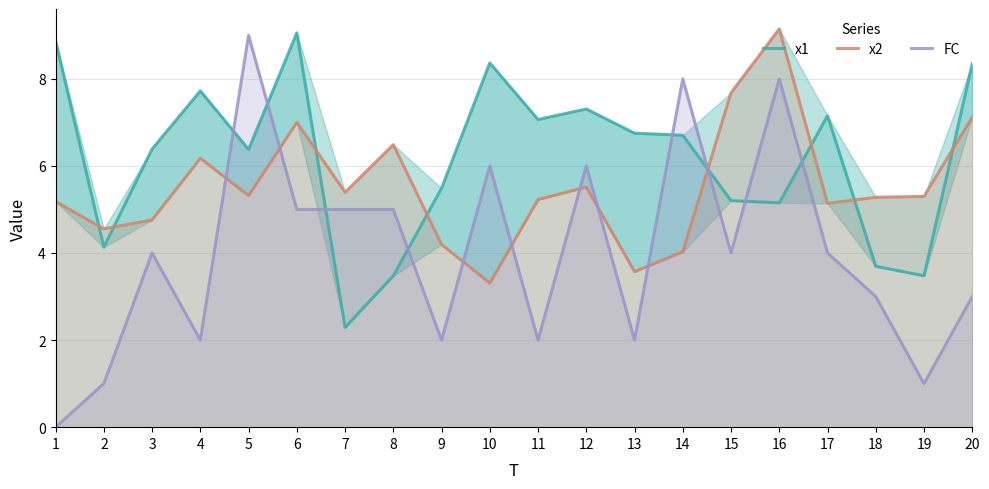

The x1 series shows 3.3 at 16. True or false?

False